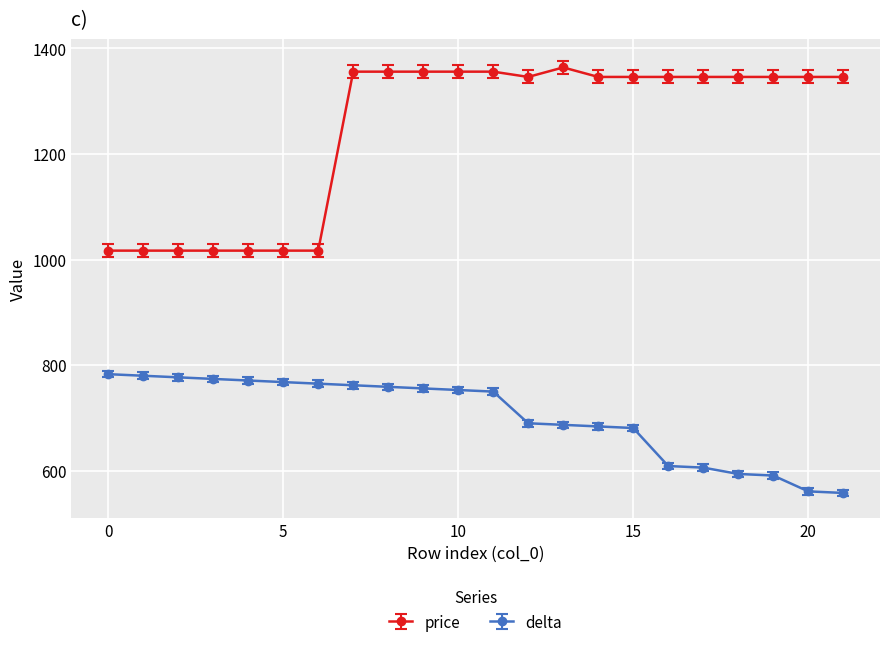

What is the difference between the second highest and minimum values in the delta series?

222